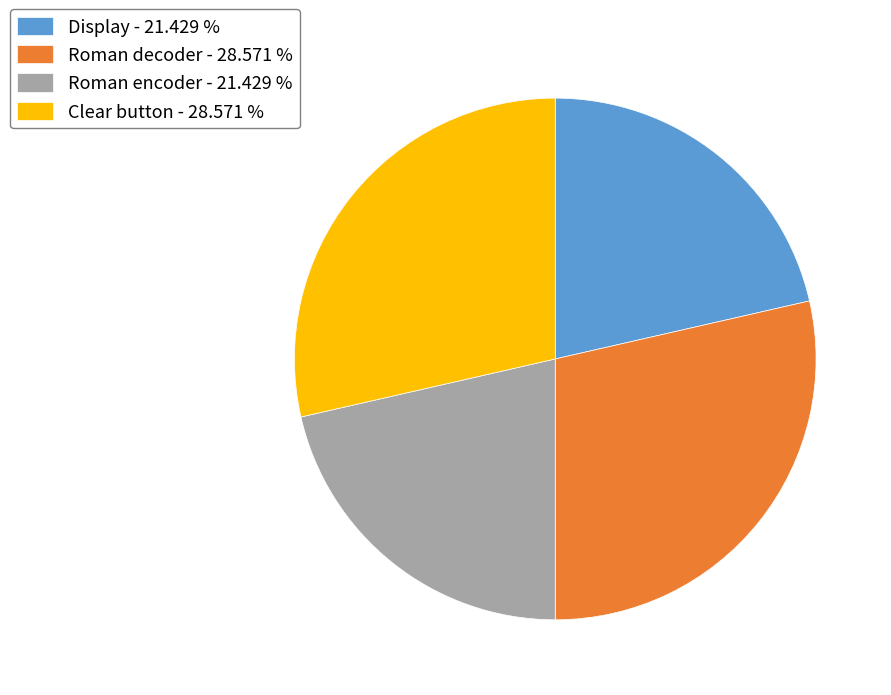

Between Display - 21.429 % and Roman decoder - 28.571 %, which is larger?

Roman decoder - 28.571 %